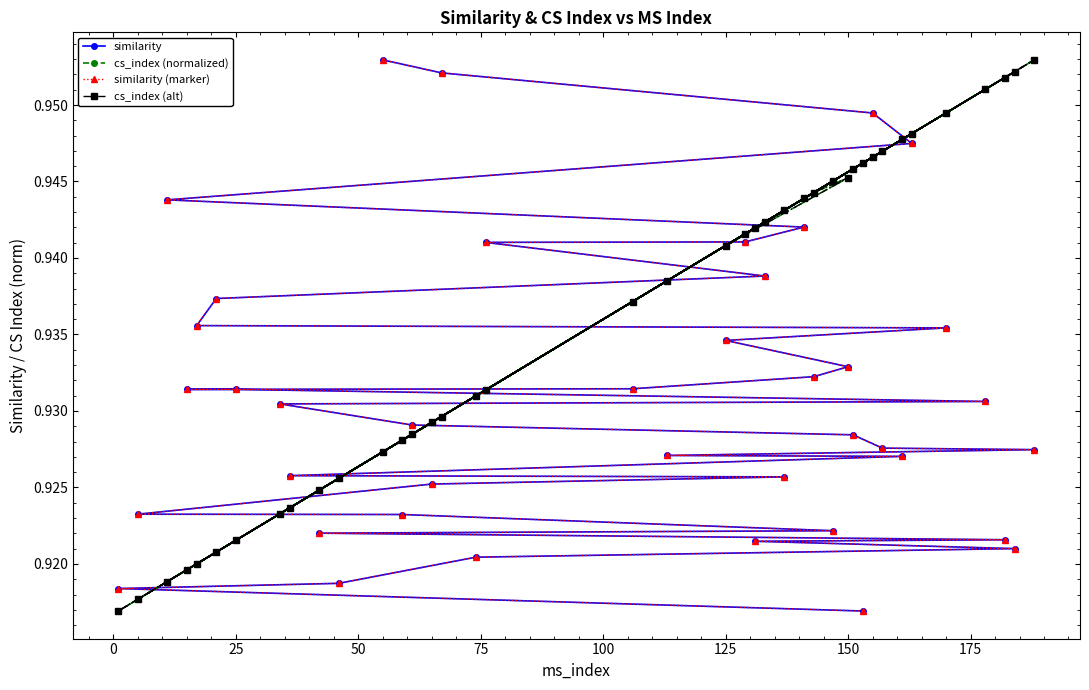

Reading left to right, what are all the values shown in this chart?

similarity: 1.0	1.0	0.9	0.9	0.9	0.9	0.9	0.9	0.9	0.9	0.9	0.9	0.9	0.9	0.9	0.9	0.9	0.9	0.9	0.9	0.9	0.9	0.9	0.9	0.9	0.9	0.9	0.9	0.9	0.9	0.9	0.9	0.9	0.9	0.9	0.9	0.9	0.9	0.9	0.9
cs_index (normalized): 0.9	0.9	0.9	0.9	0.9	0.9	0.9	0.9	0.9	0.9	0.9	0.9	0.9	0.9	0.9	0.9	0.9	0.9	1.0	0.9	0.9	0.9	0.9	1.0	0.9	0.9	0.9	0.9	0.9	0.9	0.9	0.9	0.9	1.0	0.9	1.0	0.9	0.9	0.9	0.9
similarity (marker): 1.0	1.0	0.9	0.9	0.9	0.9	0.9	0.9	0.9	0.9	0.9	0.9	0.9	0.9	0.9	0.9	0.9	0.9	0.9	0.9	0.9	0.9	0.9	0.9	0.9	0.9	0.9	0.9	0.9	0.9	0.9	0.9	0.9	0.9	0.9	0.9	0.9	0.9	0.9	0.9
cs_index (alt): 0.9	0.9	0.9	0.9	0.9	0.9	0.9	0.9	0.9	0.9	0.9	0.9	0.9	0.9	0.9	0.9	0.9	0.9	1.0	0.9	0.9	0.9	0.9	1.0	0.9	0.9	0.9	0.9	0.9	0.9	0.9	0.9	0.9	1.0	0.9	1.0	0.9	0.9	0.9	0.9